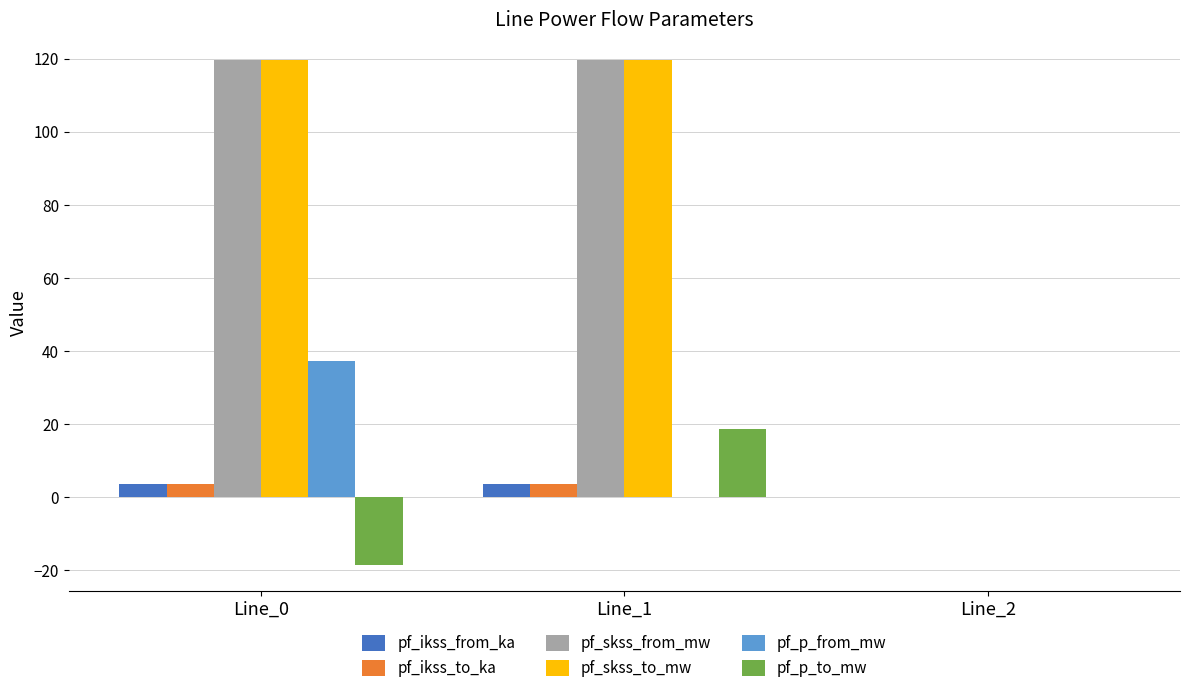

The value of pf_skss_from_mw at Line_0 is 119.8. True or false?

True